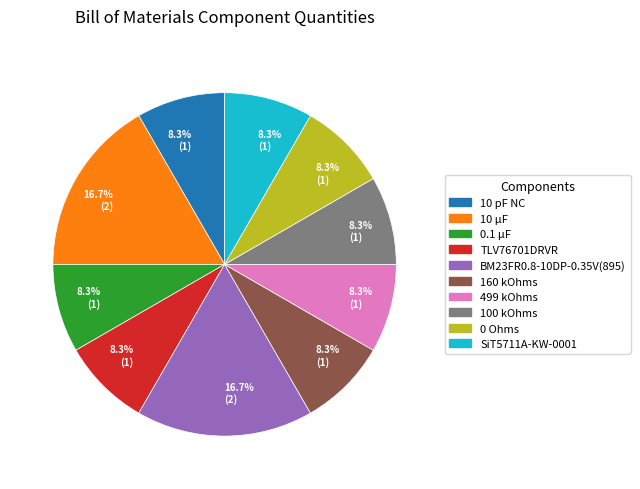

Is there a majority slice in this chart?

No